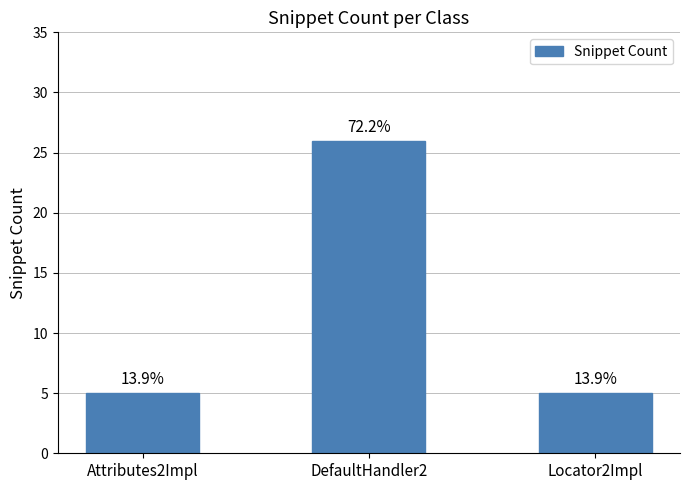

Reading left to right, list all the values displayed in this chart.

5	26	5